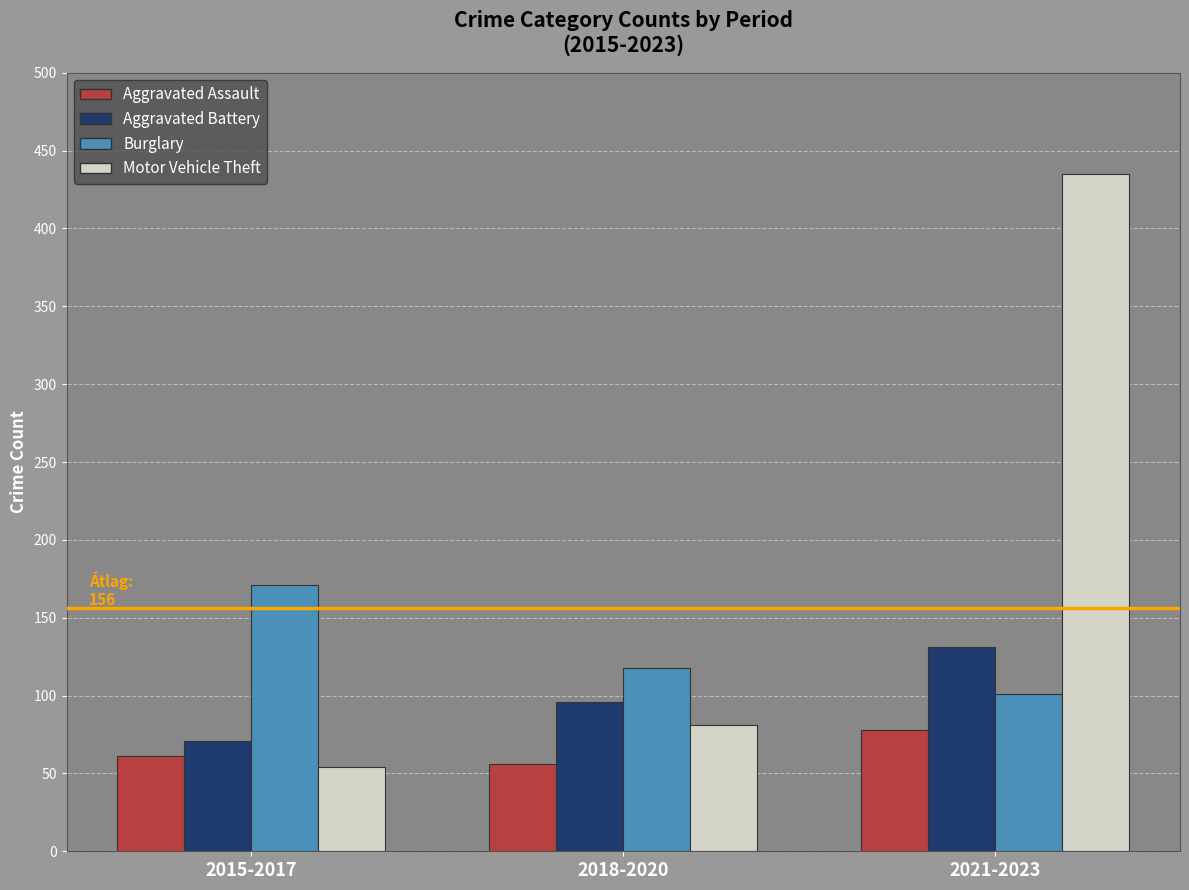

Reading left to right, what are all the values shown in this chart?

Aggravated Assault: 61	56	78
Aggravated Battery: 71	96	131
Burglary: 171	118	101
Motor Vehicle Theft: 54	81	435